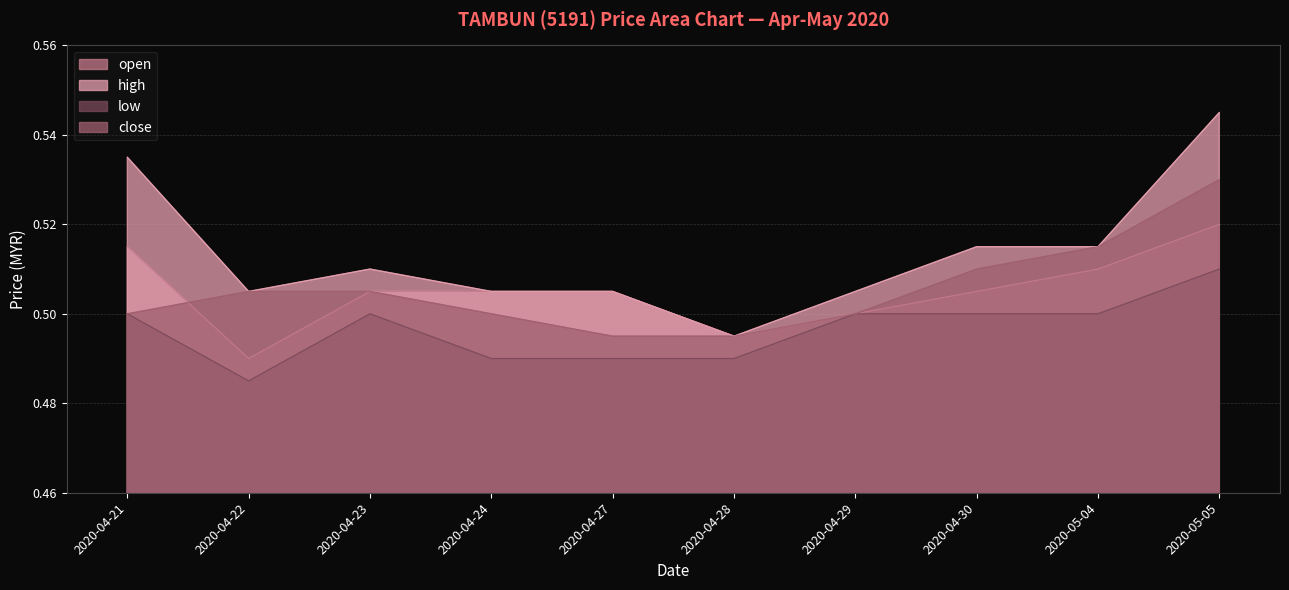

True or false: high and open cross at least once.

False